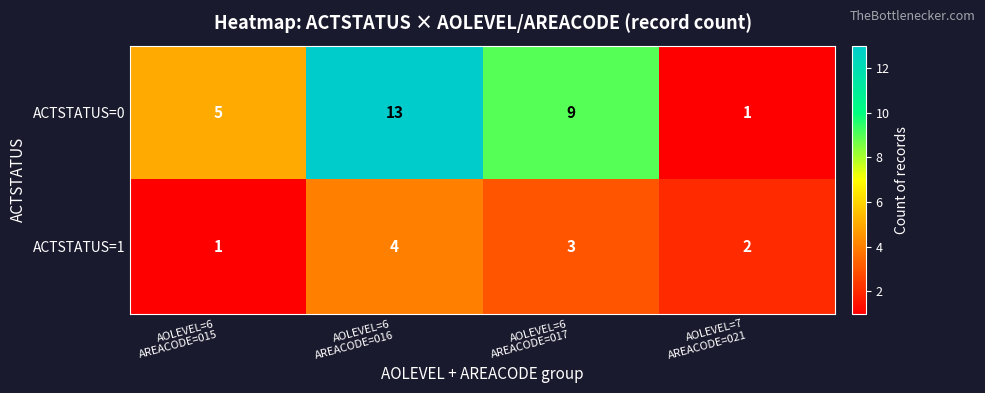

Reading right to left, extract all data points from this chart.

ACTSTATUS=0: 1	9	13	5
ACTSTATUS=1: 2	3	4	1